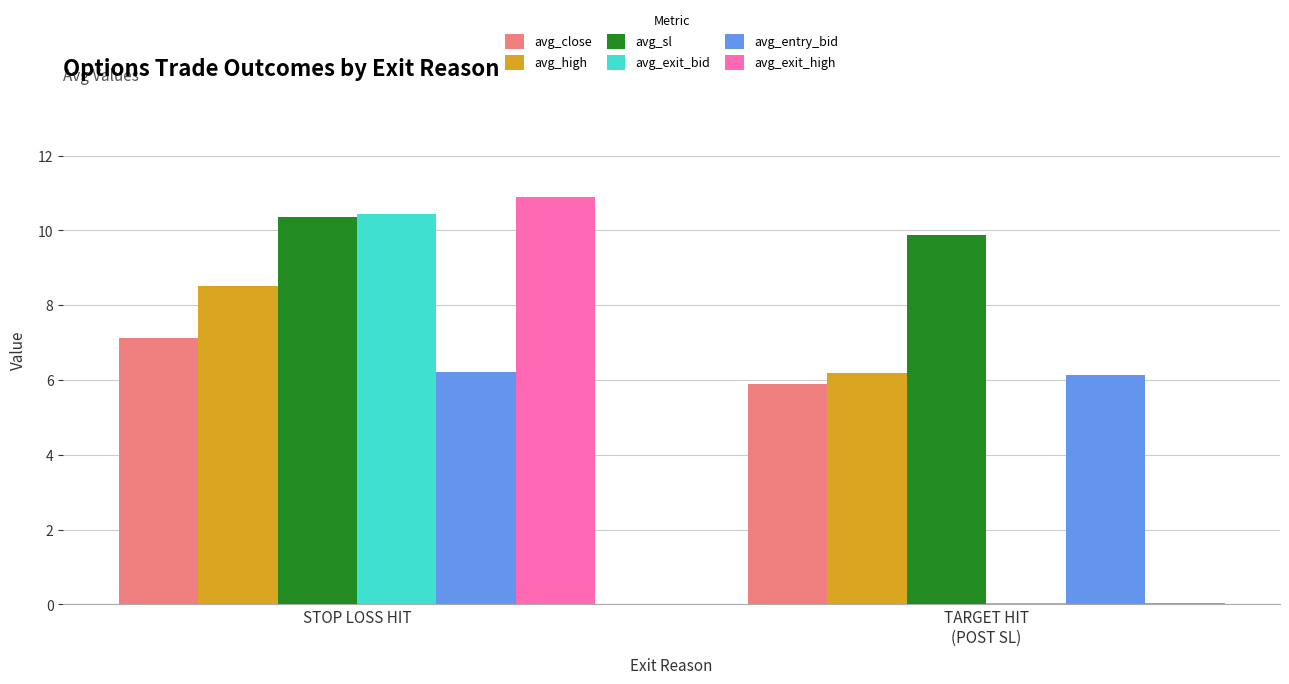

What position from the right is STOP LOSS HIT?

2